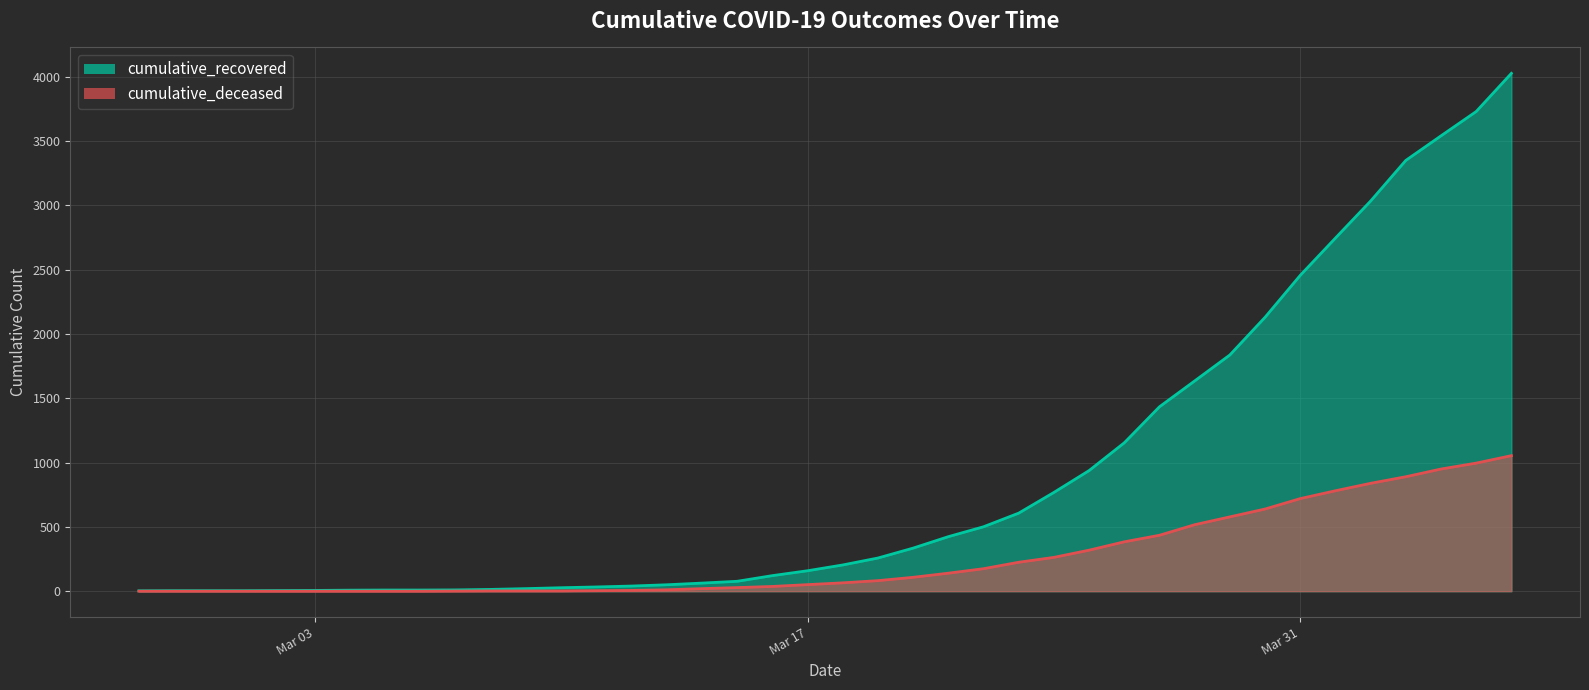

True or false: cumulative_deceased has a value of 517 at 2020-04-06.

False